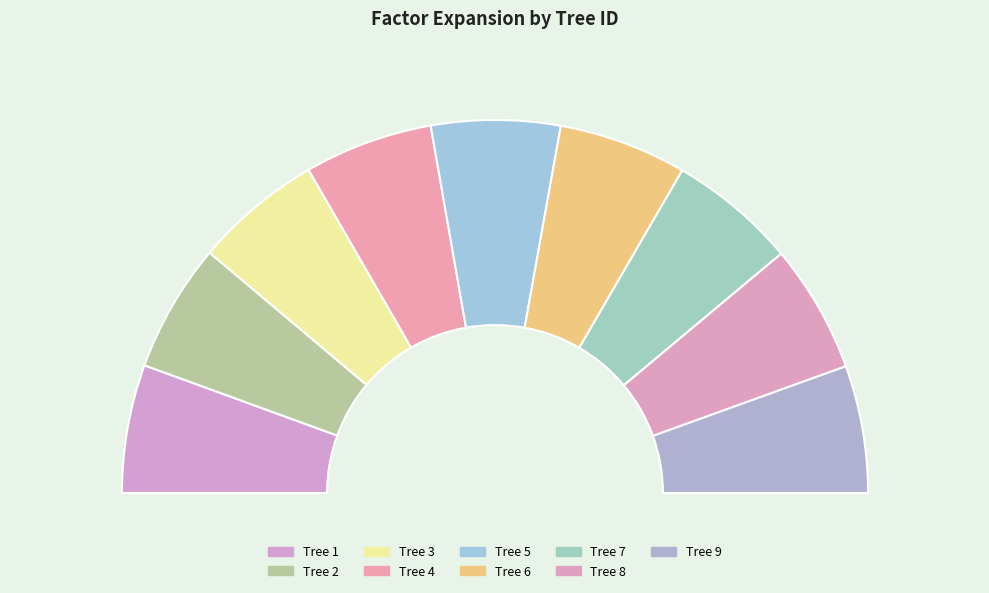

True or false: 1 accounts for 11% of the total.

True